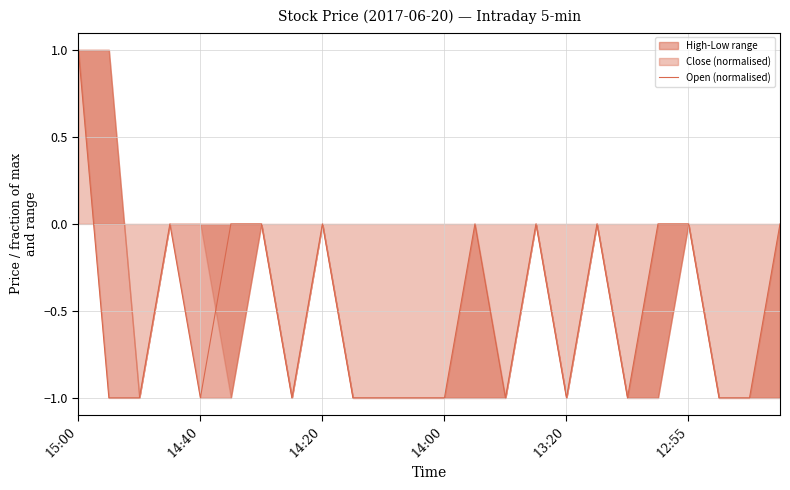

Which category has the lowest value across all series?

14:40